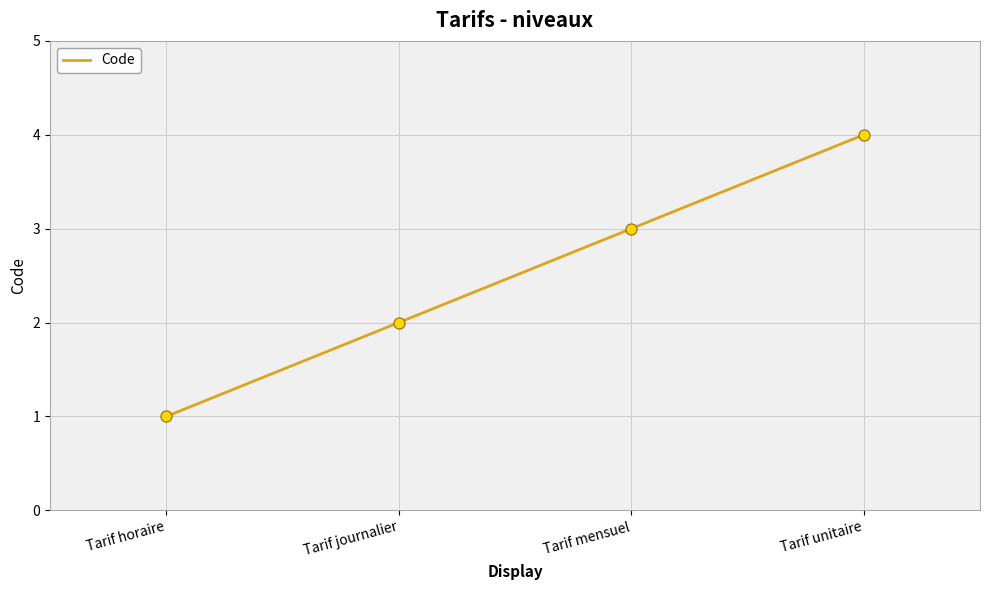

Reading left to right, list all the values displayed in this chart.

Tarif horaire=1	Tarif journalier=2	Tarif mensuel=3	Tarif unitaire=4